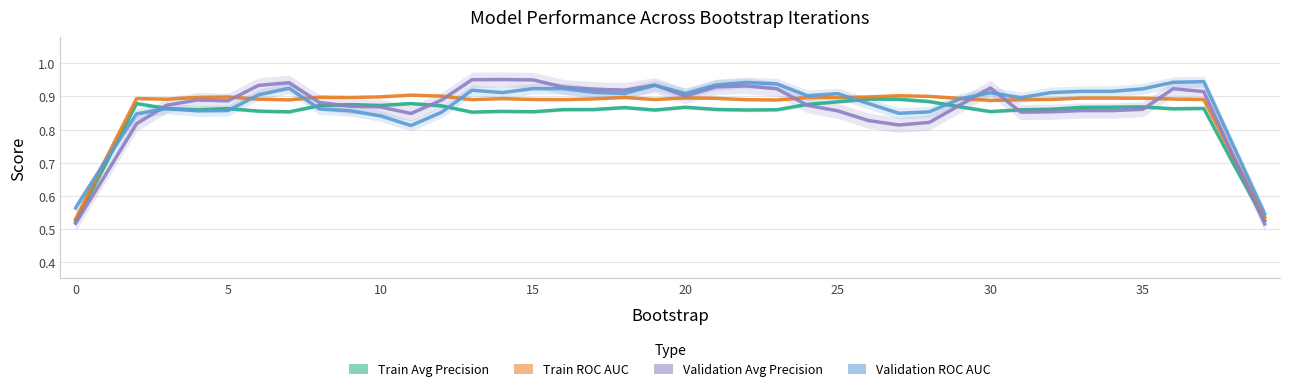

How many lines are shown in the chart?

4